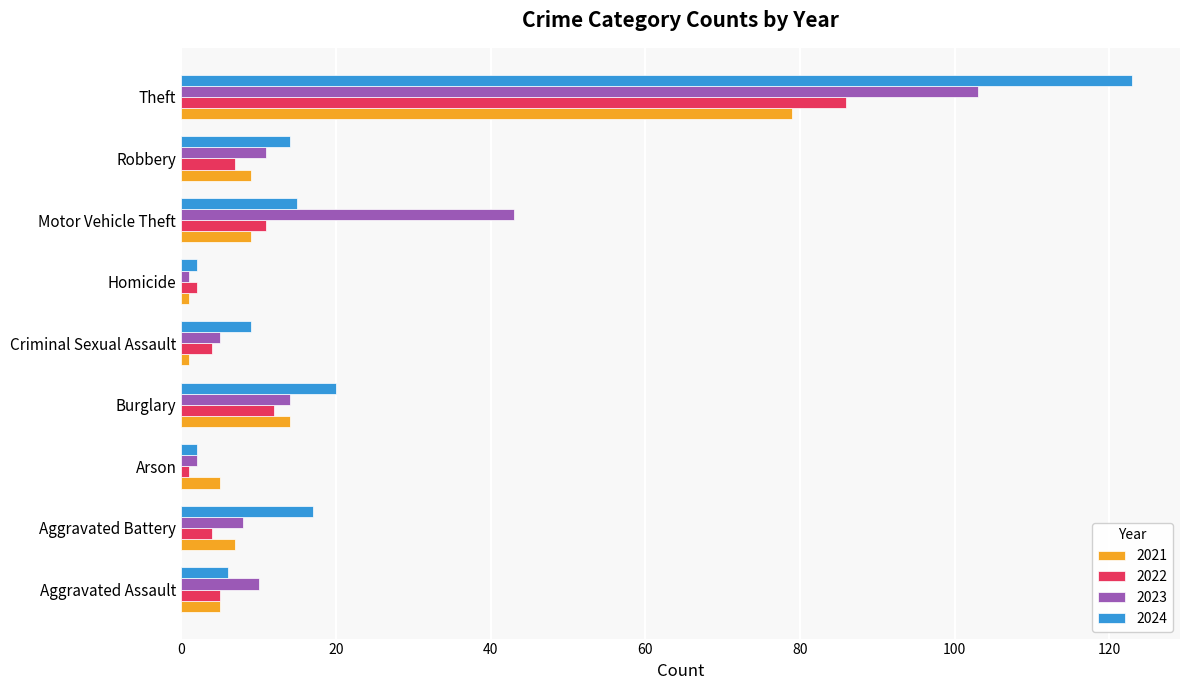

What is the maximum value for 2024?

123